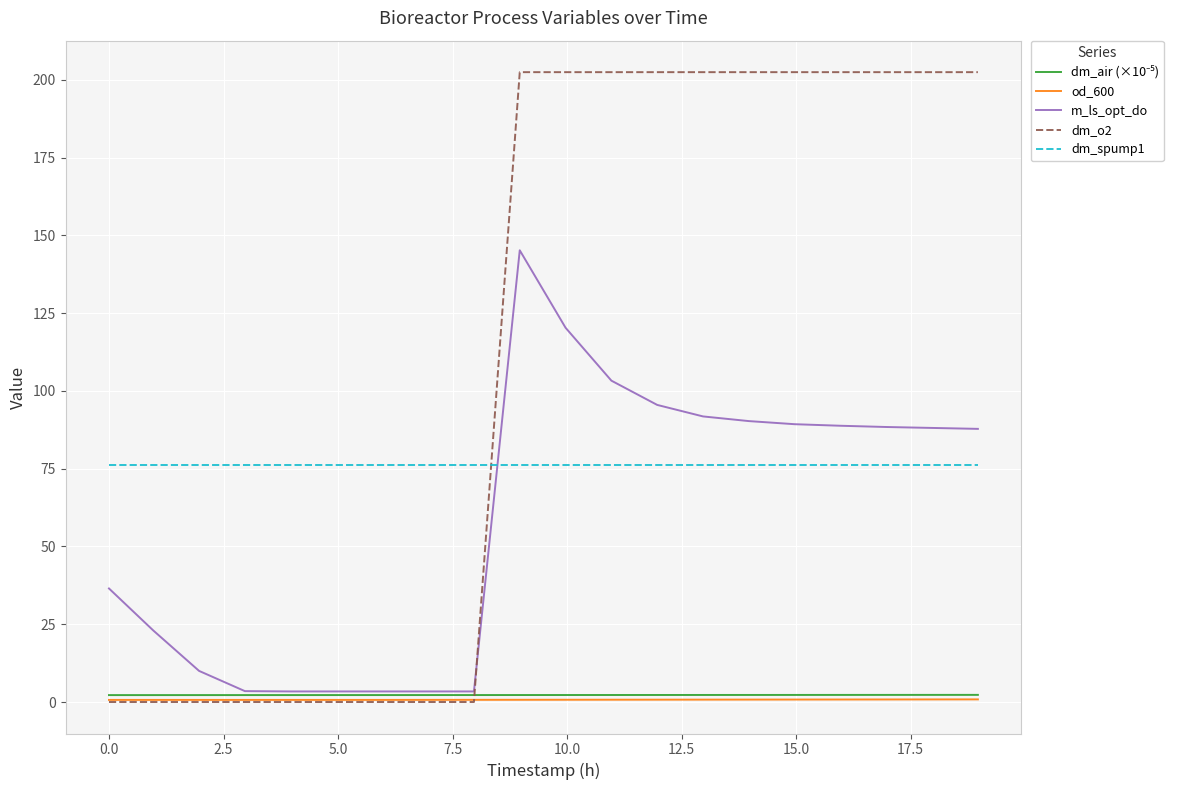

Which series has the largest total across all categories?

dm_o2